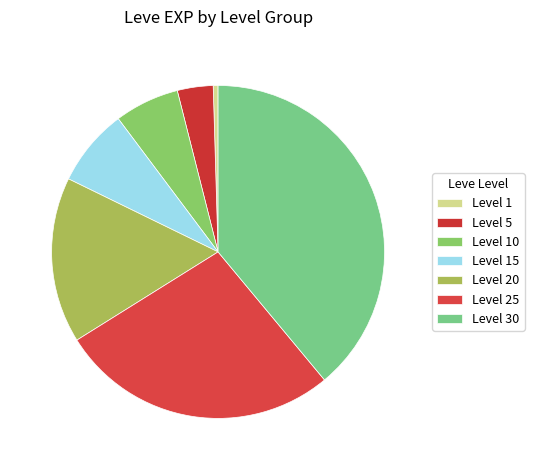

To the nearest percent, what is the difference between the Level 1 and Level 10 slice percentages?

6%